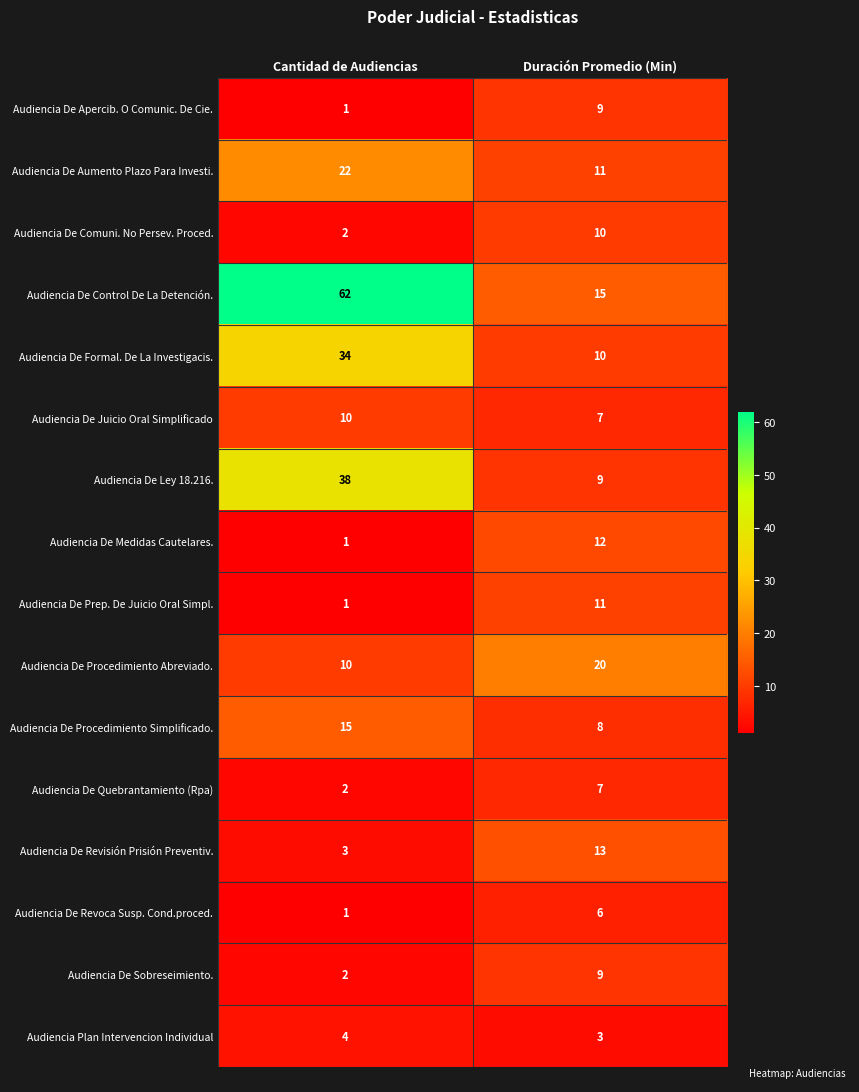

Which series has the largest total across all categories?

Audiencia De Control De La Detención.